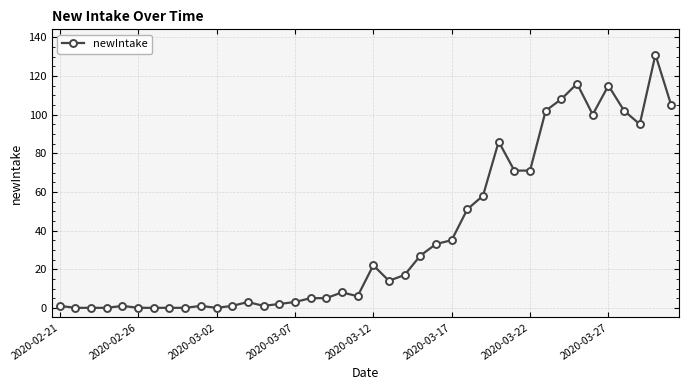

True or false: there are more than 0 points higher than both neighbors.

True